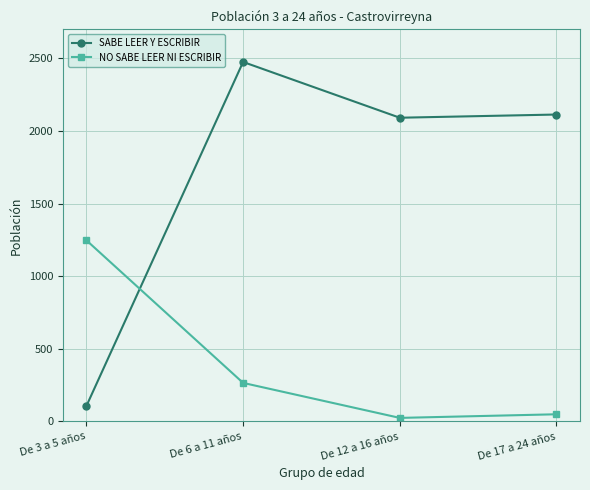

At which category is the sum across all series the highest?

De 6 a 11 años